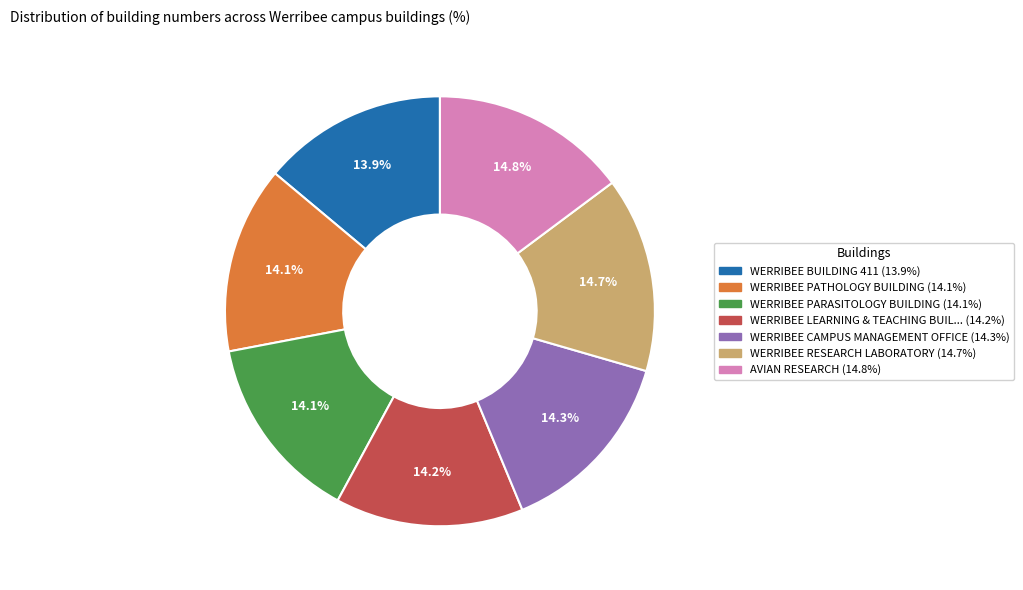

Does any single category account for the majority?

No